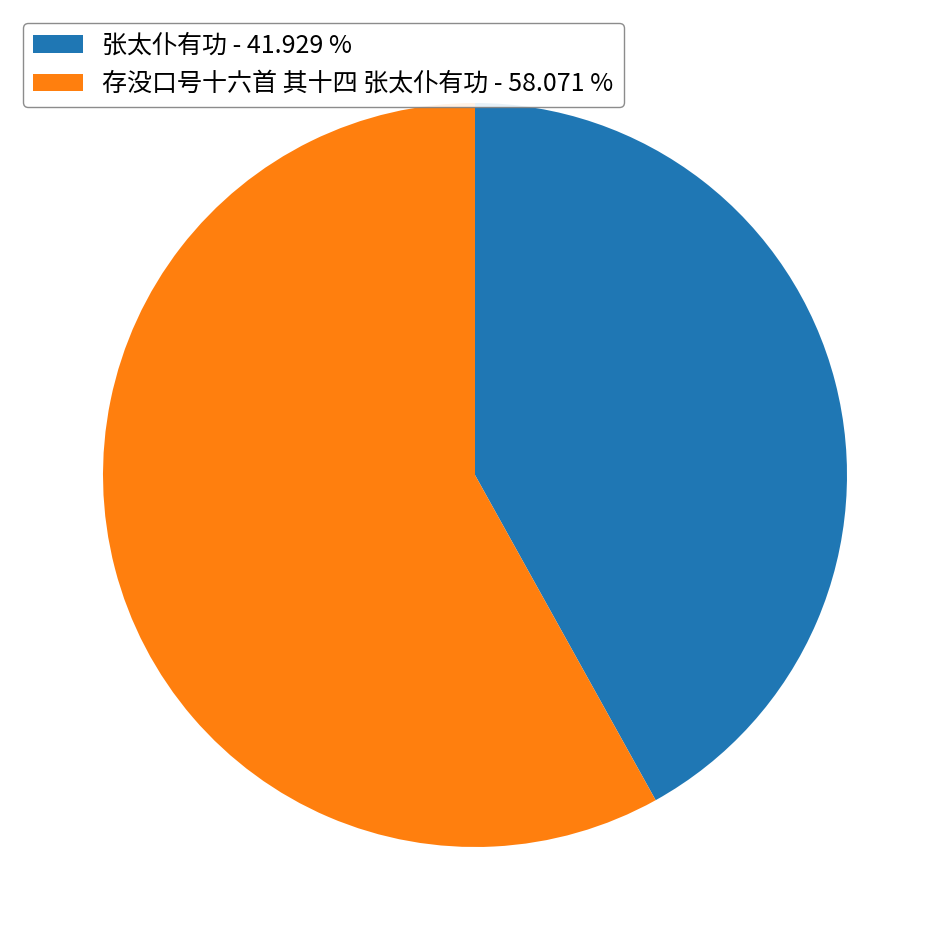

Do 存没口号十六首 其十四 张太仆有功 and 张太仆有功 together represent more than half of the pie?

Yes